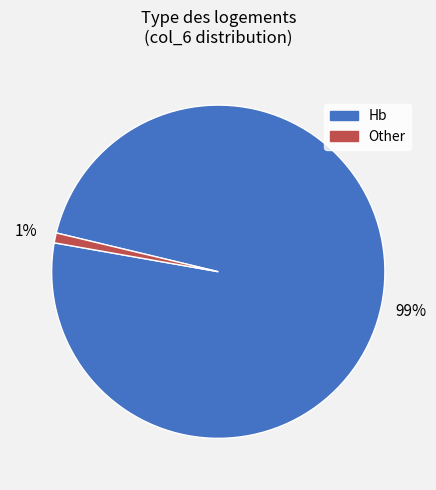

Is the sum of Other and Hb greater than half?

Yes